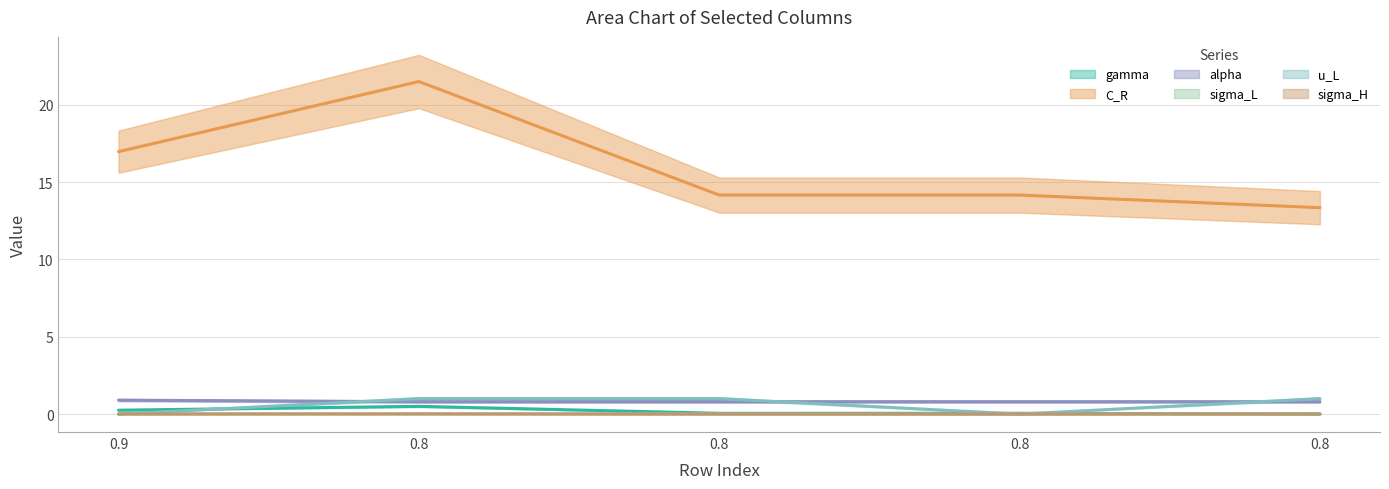

Which series has the widest spread of values?

C_R